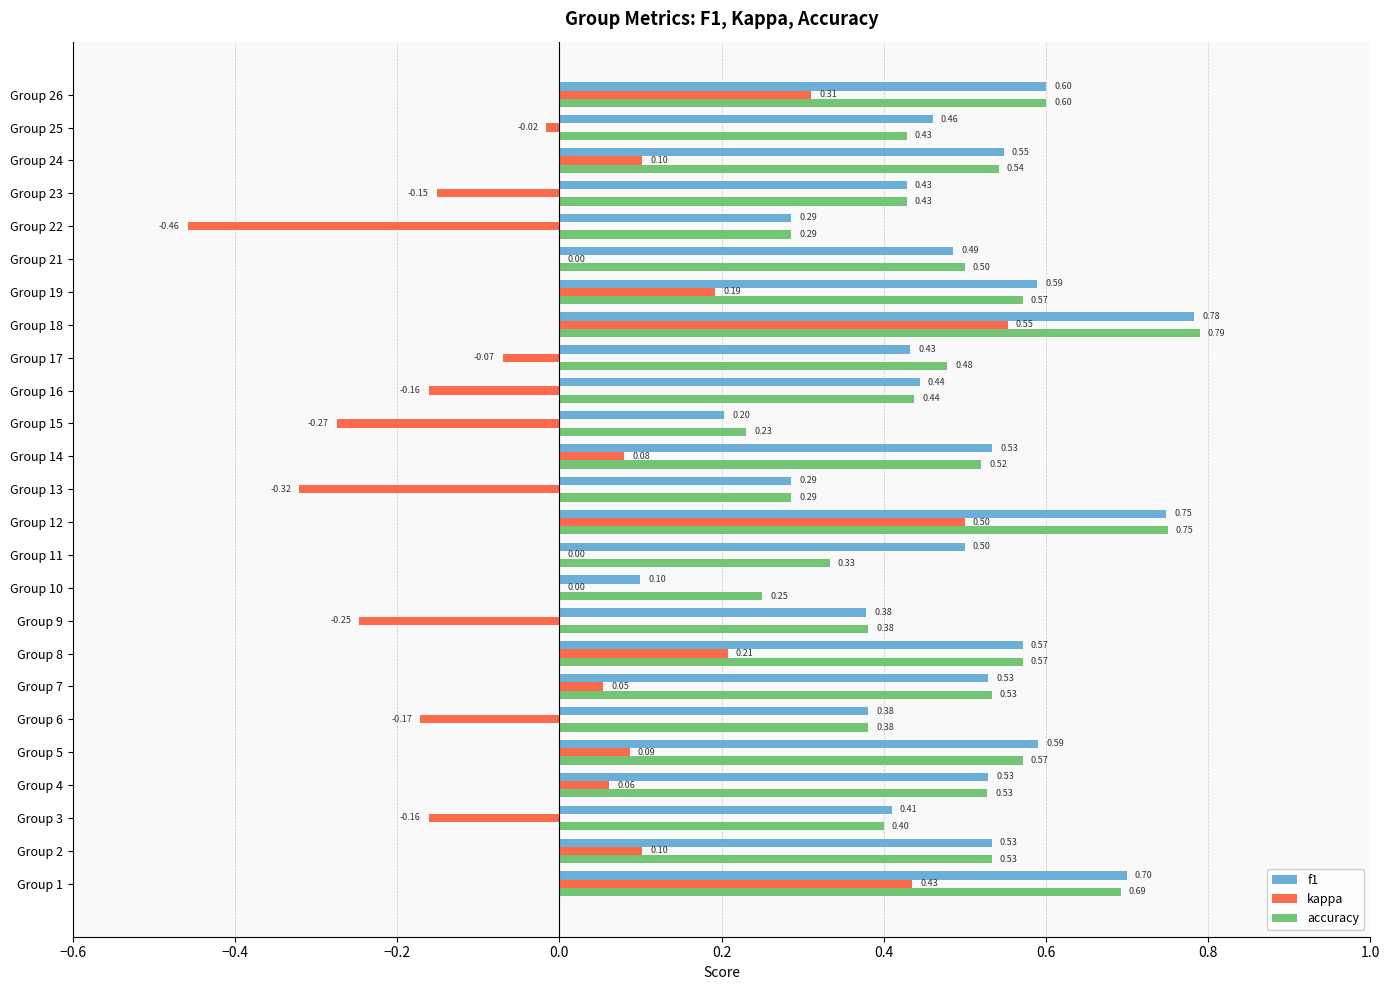

At which category is the sum across all series the highest?

Group 18